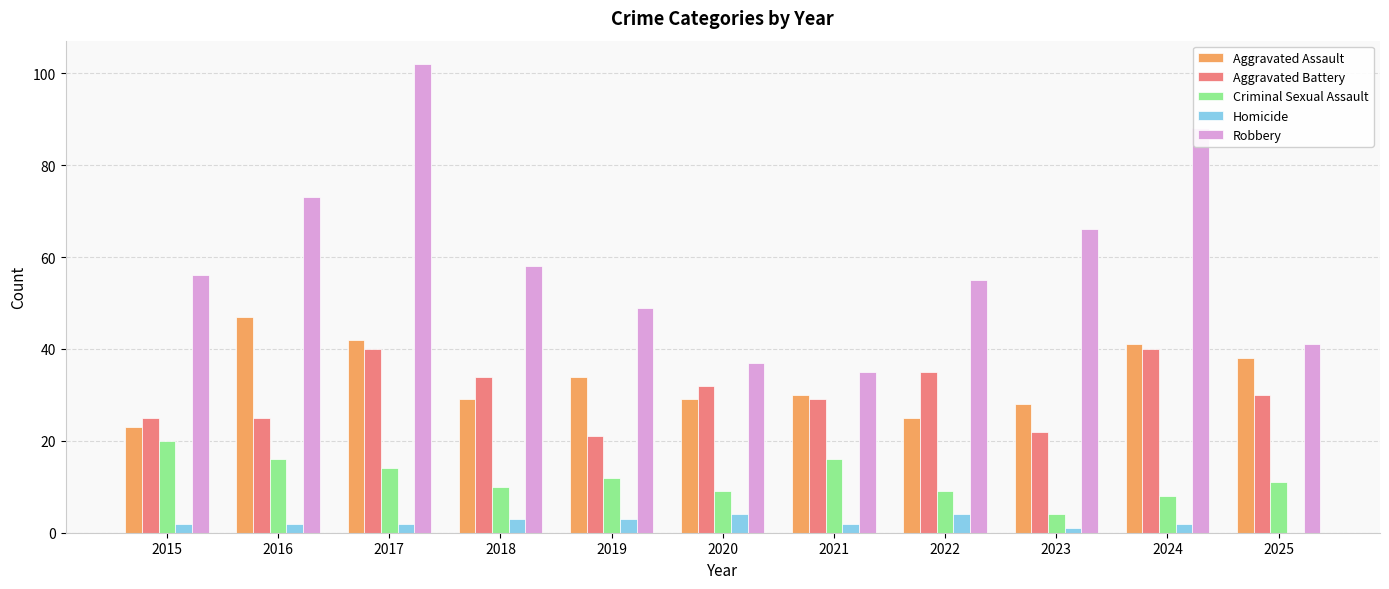

Count the number of categories in the chart.

11